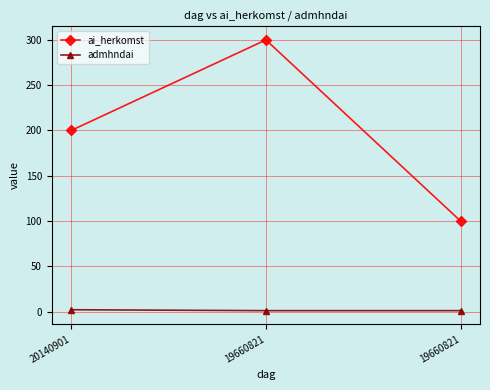

How many data points does each series have?

3